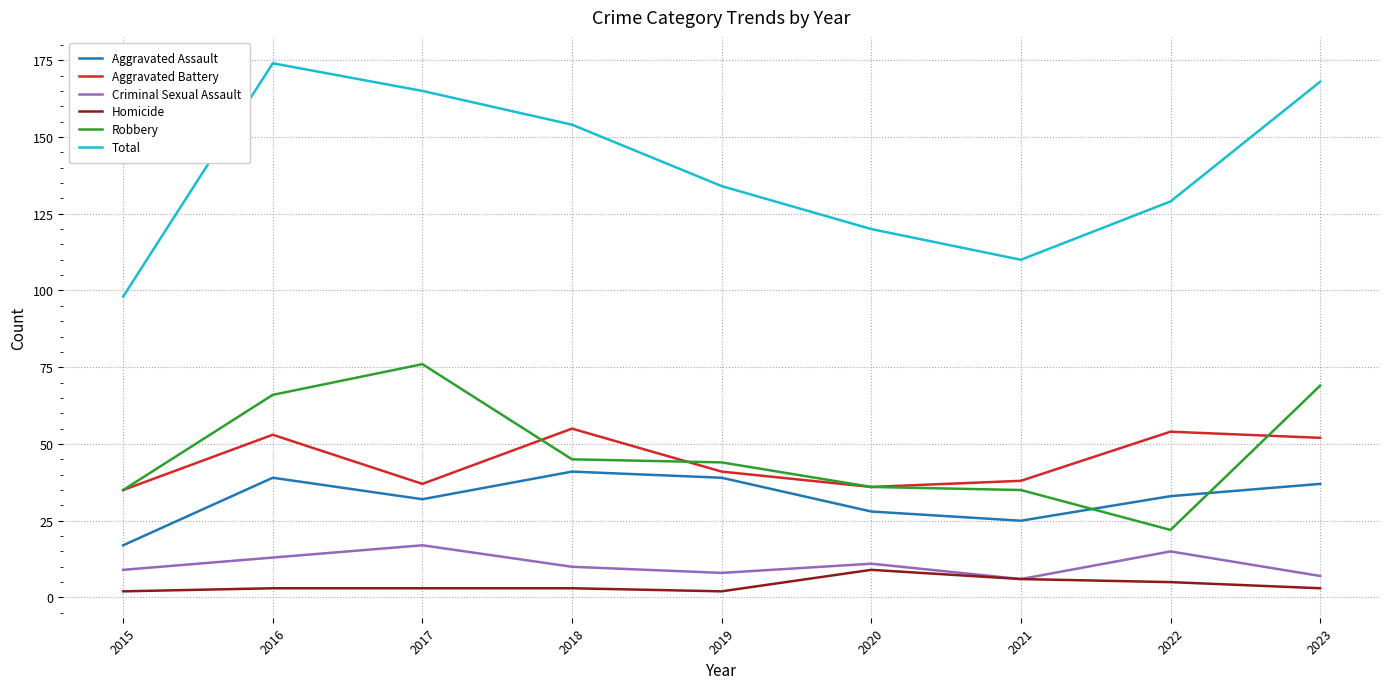

Is it true that Aggravated Assault equals 17 at 2015?

True